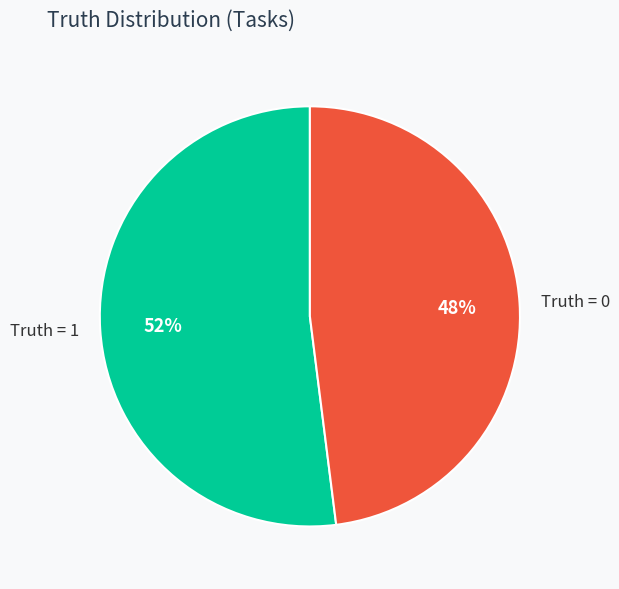

Approximately how many times larger is the value at Truth = 1 compared to Truth = 0?

1.1